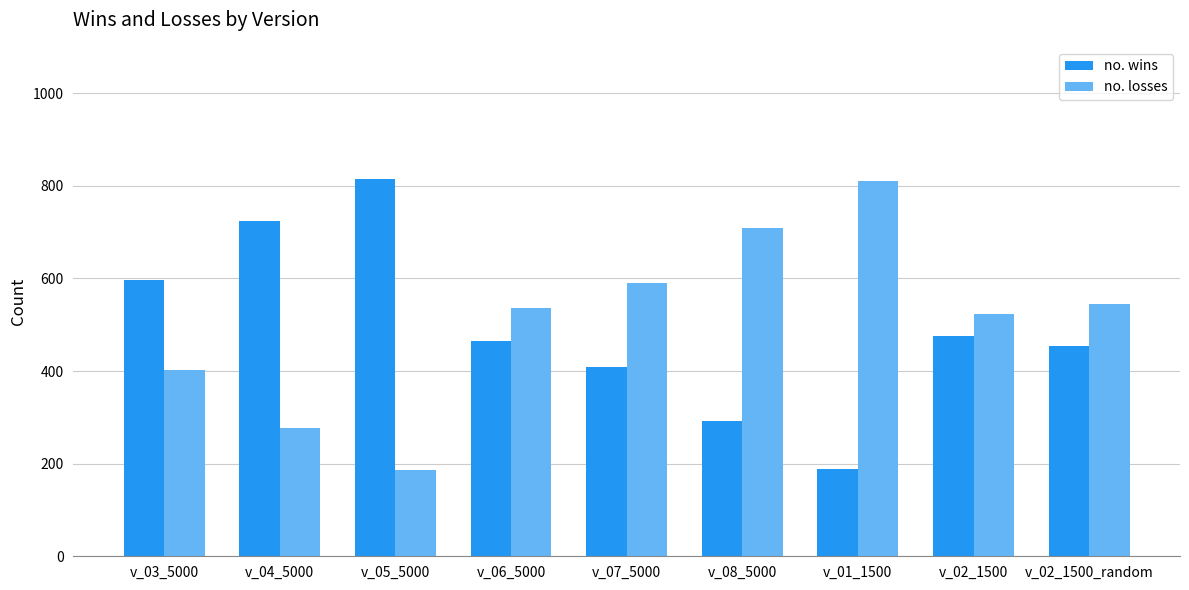

What is the sum of the no. wins values at v_02_1500 and v_03_5000?

1073